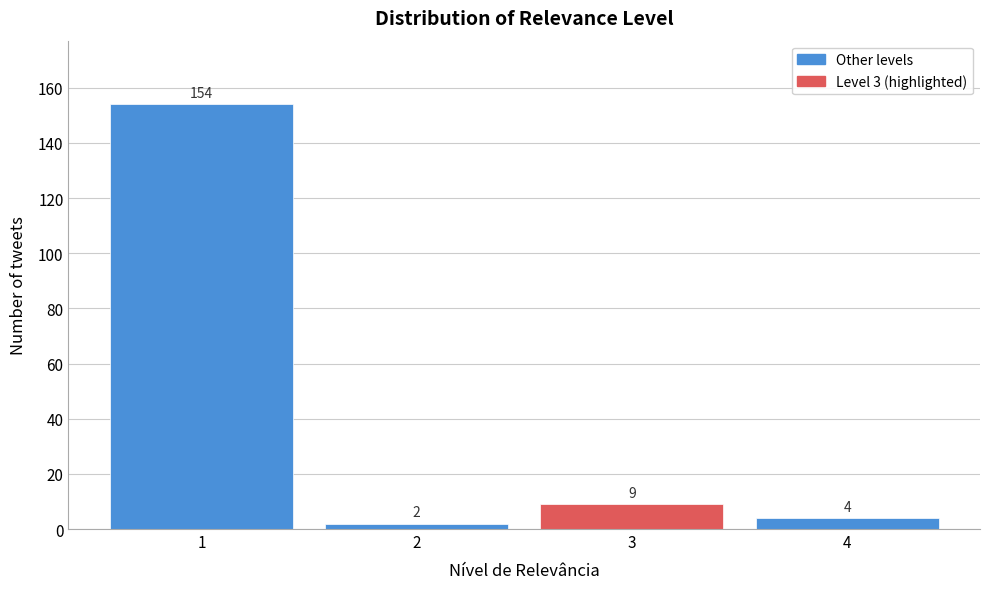

Reading left to right, what are all the values shown in this chart?

154	2	9	4